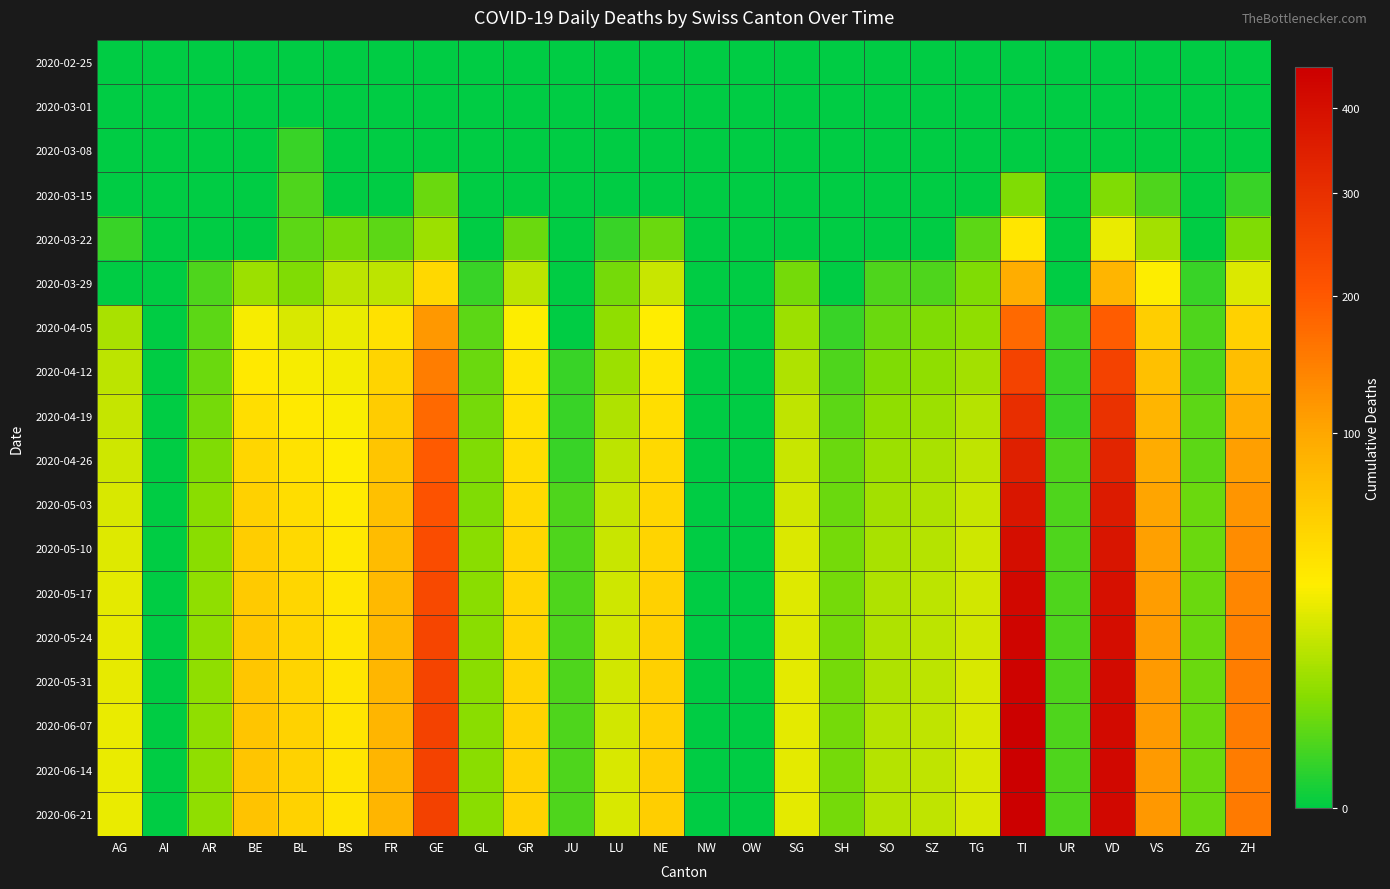

Reading left to right, list all the values displayed in this chart.

2020-02-25: AG=0	AI=0	AR=0	BE=0	BL=0	BS=0	FR=0	GE=0	GL=0	GR=0	JU=0	LU=0	NE=0	NW=0	OW=0	SG=0	SH=0	SO=0	SZ=0	TG=0	TI=0	UR=0	VD=0	VS=0	ZG=0	ZH=0
2020-03-01: AG=0	AI=0	AR=0	BE=0	BL=0	BS=0	FR=0	GE=0	GL=0	GR=0	JU=0	LU=0	NE=0	NW=0	OW=0	SG=0	SH=0	SO=0	SZ=0	TG=0	TI=0	UR=0	VD=0	VS=0	ZG=0	ZH=0
2020-03-08: AG=0	AI=0	AR=0	BE=0	BL=1	BS=0	FR=0	GE=0	GL=0	GR=0	JU=0	LU=0	NE=0	NW=0	OW=0	SG=0	SH=0	SO=0	SZ=0	TG=0	TI=0	UR=0	VD=0	VS=0	ZG=0	ZH=0
2020-03-15: AG=0	AI=0	AR=0	BE=0	BL=2	BS=0	FR=0	GE=4	GL=0	GR=0	JU=0	LU=0	NE=0	NW=0	OW=0	SG=0	SH=0	SO=0	SZ=0	TG=0	TI=6	UR=0	VD=6	VS=2	ZG=0	ZH=1
2020-03-22: AG=1	AI=0	AR=0	BE=0	BL=3	BS=5	FR=3	GE=10	GL=0	GR=4	JU=0	LU=1	NE=4	NW=0	OW=0	SG=0	SH=0	SO=0	SZ=0	TG=3	TI=37	UR=0	VD=26	VS=11	ZG=0	ZH=6
2020-03-29: AG=0	AI=0	AR=2	BE=10	BL=6	BS=15	FR=15	GE=48	GL=1	GR=15	JU=0	LU=5	NE=18	NW=0	OW=0	SG=5	SH=0	SO=2	SZ=2	TG=6	TI=93	UR=0	VD=84	VS=31	ZG=1	ZH=22
2020-04-05: AG=12	AI=0	AR=3	BE=29	BL=21	BS=26	FR=41	GE=116	GL=3	GR=31	JU=0	LU=8	NE=32	NW=0	OW=0	SG=10	SH=1	SO=4	SZ=6	TG=8	TI=175	UR=1	VD=193	VS=57	ZG=2	ZH=54
2020-04-12: AG=15	AI=0	AR=4	BE=35	BL=29	BS=28	FR=52	GE=148	GL=4	GR=37	JU=1	LU=10	NE=38	NW=0	OW=0	SG=13	SH=2	SO=6	SZ=8	TG=11	TI=247	UR=1	VD=249	VS=72	ZG=2	ZH=73
2020-04-19: AG=17	AI=0	AR=5	BE=43	BL=35	BS=30	FR=60	GE=175	GL=5	GR=41	JU=1	LU=13	NE=43	NW=0	OW=0	SG=16	SH=3	SO=8	SZ=10	TG=14	TI=304	UR=1	VD=295	VS=84	ZG=3	ZH=92
2020-04-26: AG=19	AI=0	AR=6	BE=49	BL=40	BS=32	FR=66	GE=196	GL=6	GR=44	JU=1	LU=15	NE=47	NW=0	OW=0	SG=18	SH=4	SO=10	SZ=12	TG=16	TI=345	UR=2	VD=330	VS=94	ZG=3	ZH=108
2020-05-03: AG=21	AI=0	AR=7	BE=54	BL=44	BS=34	FR=72	GE=212	GL=6	GR=47	JU=2	LU=17	NE=50	NW=0	OW=0	SG=20	SH=4	SO=11	SZ=13	TG=18	TI=378	UR=2	VD=358	VS=101	ZG=4	ZH=120
2020-05-10: AG=23	AI=0	AR=7	BE=58	BL=47	BS=36	FR=76	GE=225	GL=7	GR=49	JU=2	LU=18	NE=52	NW=0	OW=0	SG=22	SH=5	SO=12	SZ=14	TG=19	TI=403	UR=2	VD=379	VS=106	ZG=4	ZH=130
2020-05-17: AG=24	AI=0	AR=8	BE=61	BL=50	BS=37	FR=79	GE=234	GL=7	GR=51	JU=2	LU=19	NE=54	NW=0	OW=0	SG=23	SH=5	SO=13	SZ=15	TG=20	TI=421	UR=2	VD=395	VS=110	ZG=4	ZH=138
2020-05-24: AG=25	AI=0	AR=8	BE=63	BL=51	BS=38	FR=81	GE=240	GL=7	GR=52	JU=2	LU=20	NE=55	NW=0	OW=0	SG=23	SH=5	SO=13	SZ=15	TG=20	TI=434	UR=2	VD=406	VS=112	ZG=4	ZH=143
2020-05-31: AG=25	AI=0	AR=8	BE=65	BL=52	BS=38	FR=82	GE=245	GL=7	GR=52	JU=2	LU=20	NE=56	NW=0	OW=0	SG=24	SH=5	SO=13	SZ=15	TG=21	TI=442	UR=2	VD=413	VS=114	ZG=4	ZH=147
2020-06-07: AG=26	AI=0	AR=8	BE=66	BL=53	BS=39	FR=83	GE=248	GL=7	GR=53	JU=2	LU=20	NE=56	NW=0	OW=0	SG=24	SH=5	SO=14	SZ=16	TG=21	TI=448	UR=2	VD=418	VS=115	ZG=4	ZH=149
2020-06-14: AG=26	AI=0	AR=8	BE=66	BL=53	BS=39	FR=84	GE=250	GL=7	GR=53	JU=2	LU=21	NE=57	NW=0	OW=0	SG=24	SH=5	SO=14	SZ=16	TG=21	TI=452	UR=2	VD=421	VS=115	ZG=4	ZH=151
2020-06-21: AG=26	AI=0	AR=8	BE=67	BL=53	BS=39	FR=84	GE=251	GL=7	GR=53	JU=2	LU=21	NE=57	NW=0	OW=0	SG=24	SH=5	SO=14	SZ=16	TG=21	TI=454	UR=2	VD=423	VS=116	ZG=4	ZH=152